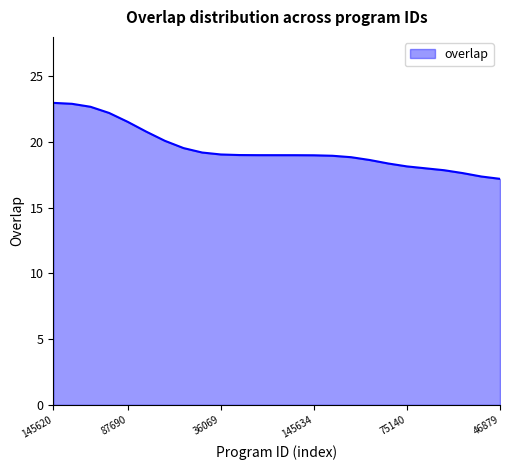

What is the difference between the maximum and minimum values?

5.8